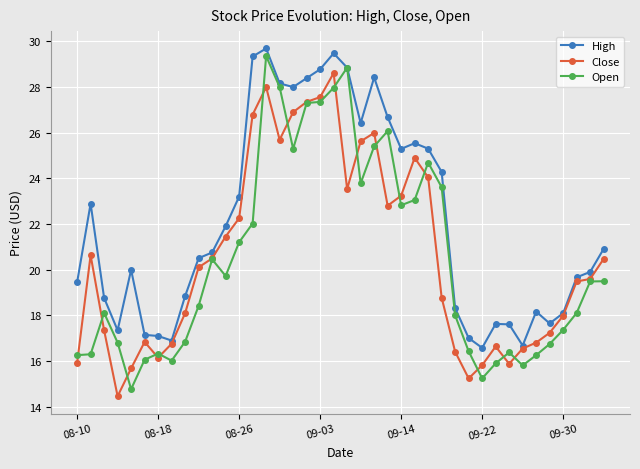

Which series has the largest total across all categories?

High